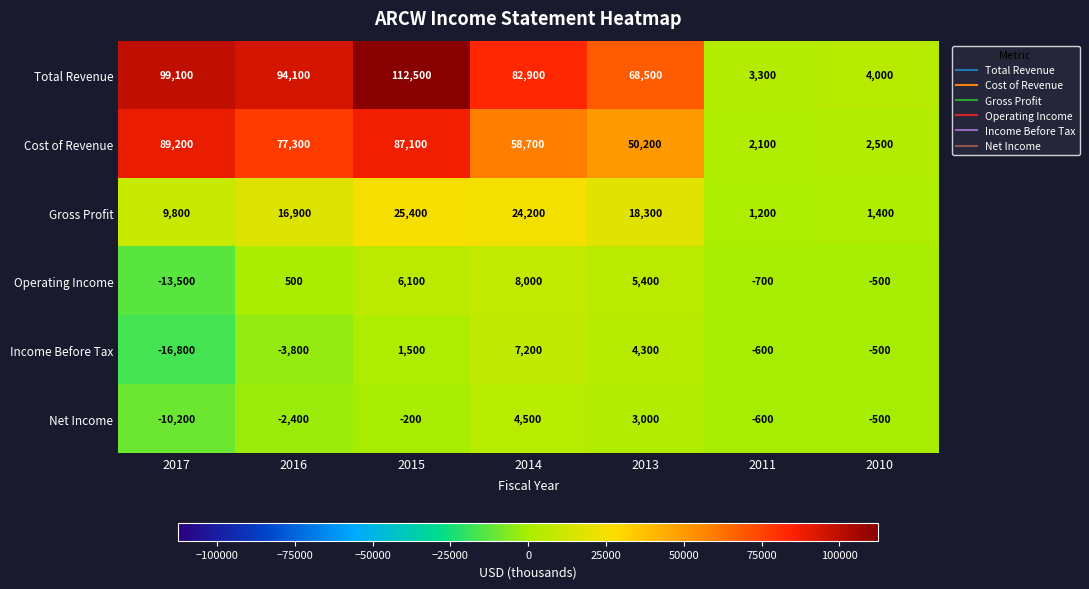

At 2014, list the series in order from smallest to largest.

Net Income, Income Before Tax, Operating Income, Gross Profit, Cost of Revenue, Total Revenue